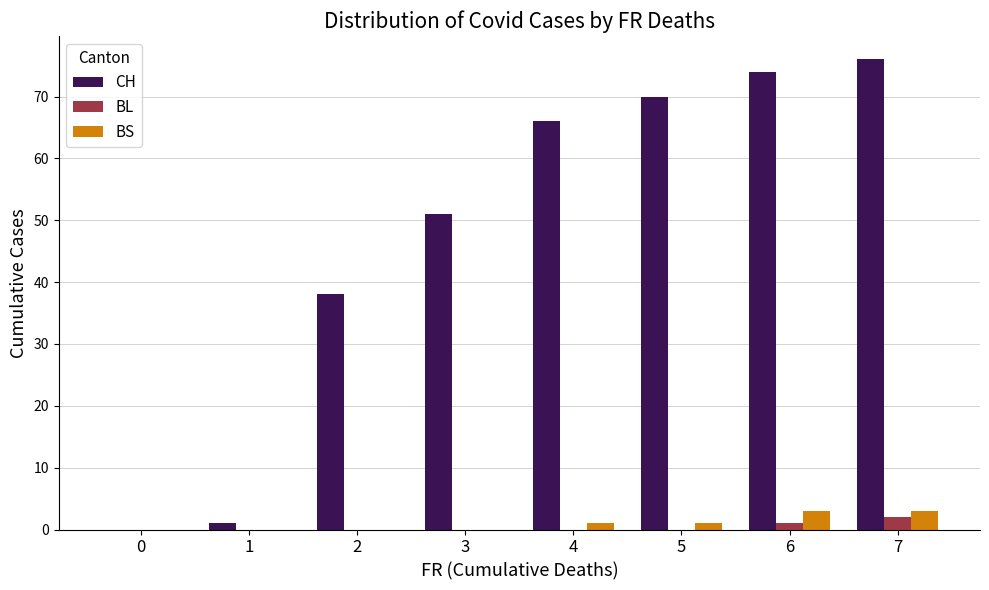

What is the sum of all CH values?

376